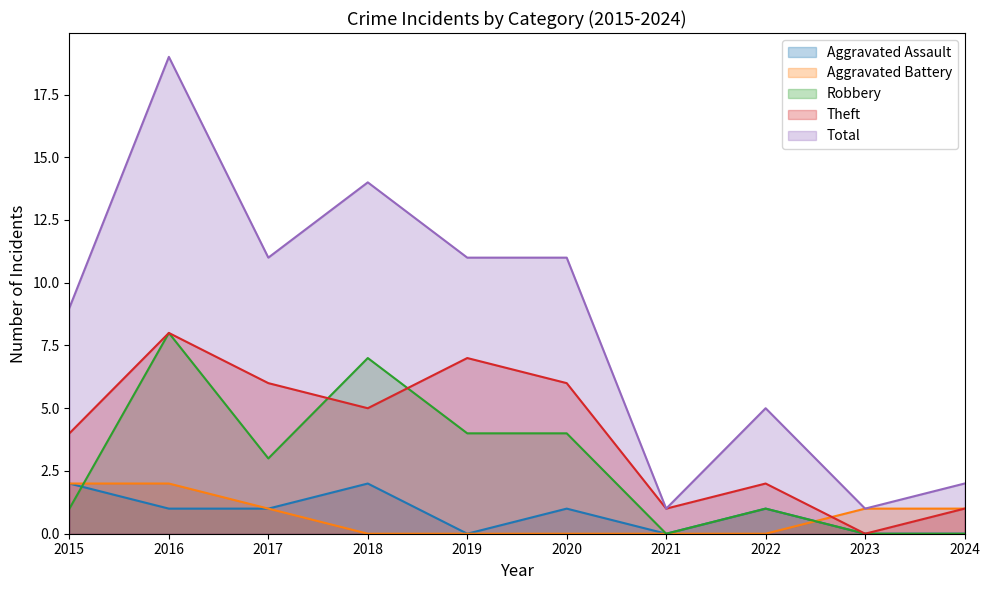

True or false: Total has a value of 11 at 2017.

True